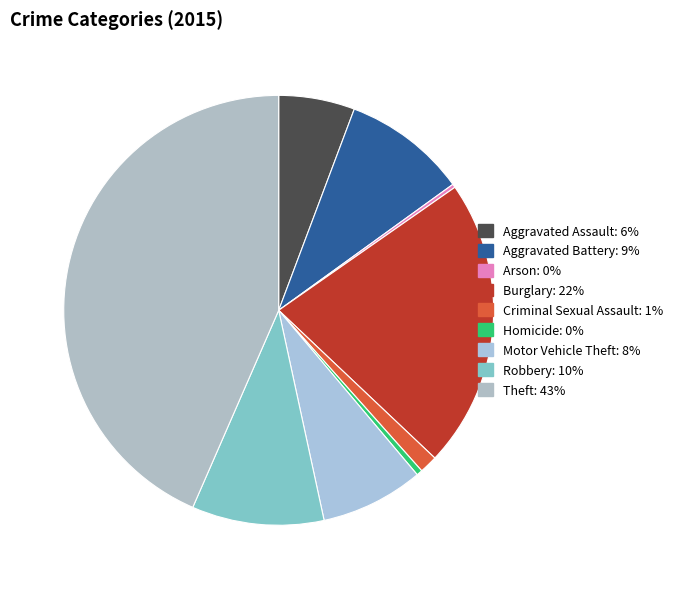

Which has a higher value, Aggravated Battery or Criminal Sexual Assault?

Aggravated Battery